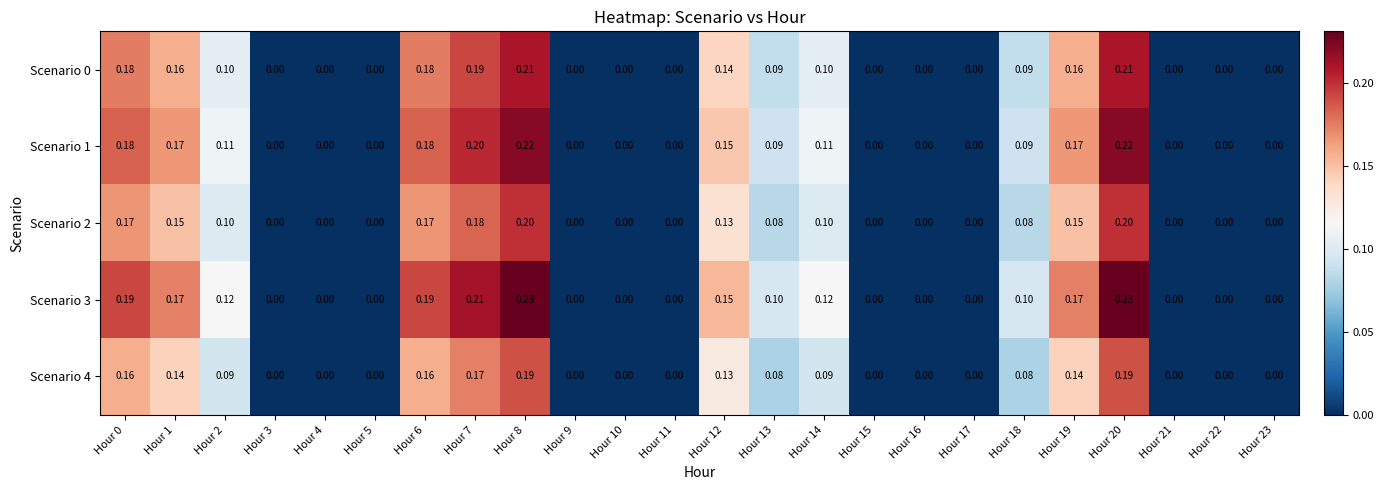

Is the value of Scenario 4 at Hour 18 greater than the value of Scenario 1 at Hour 17?

Yes